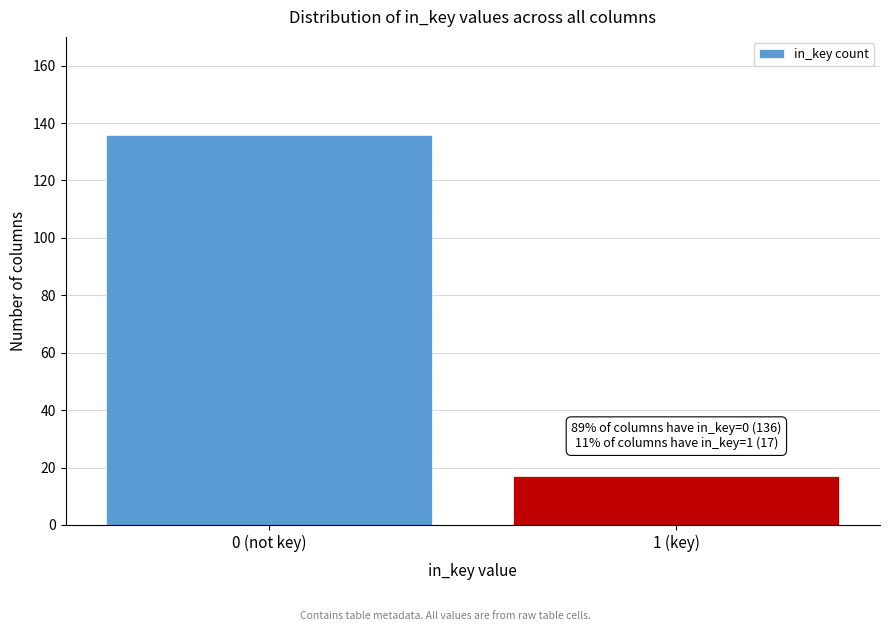

Reading left to right, extract all data points from this chart.

136	17